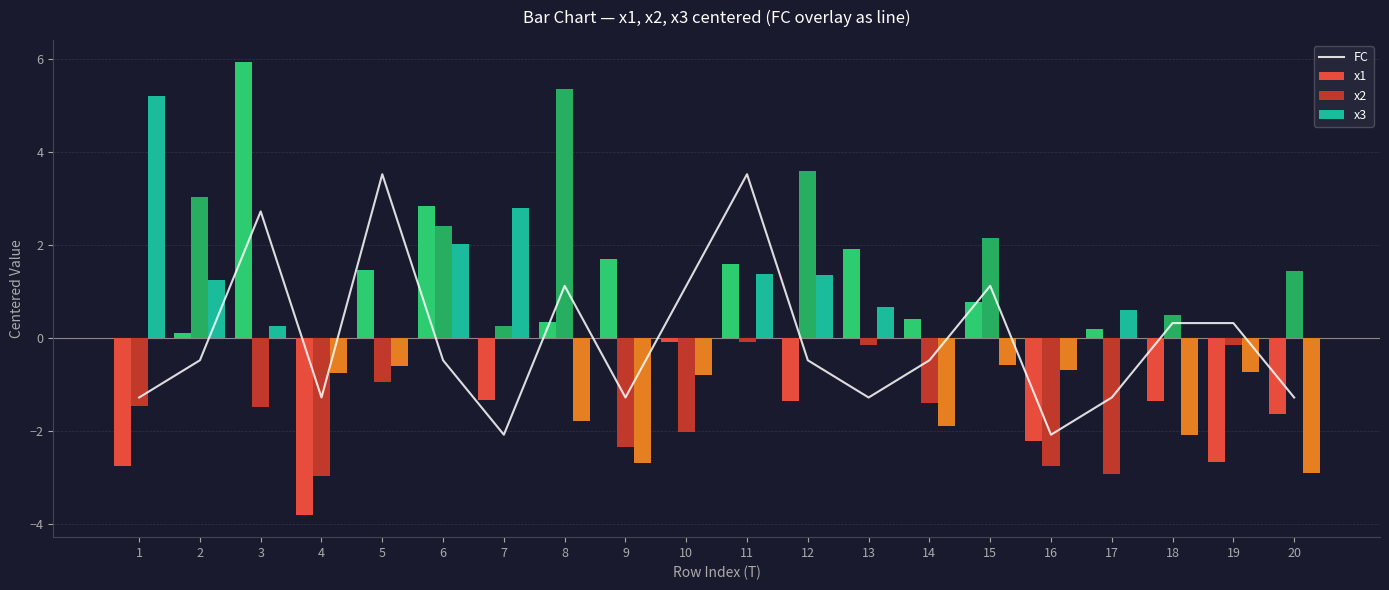

Is the value of x1 at 2 greater than the value of x3 at 7?

No